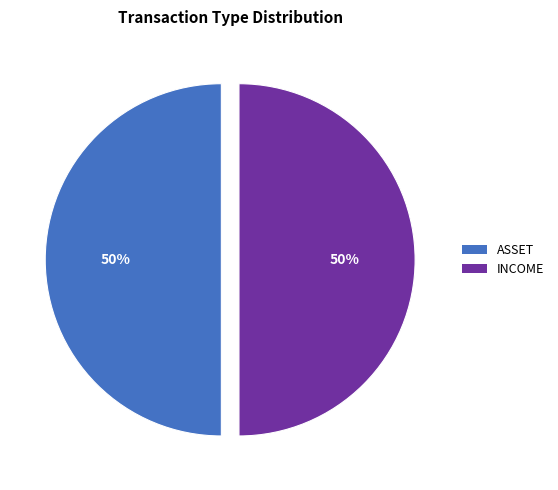

Do INCOME and ASSET together represent more than half of the pie?

Yes